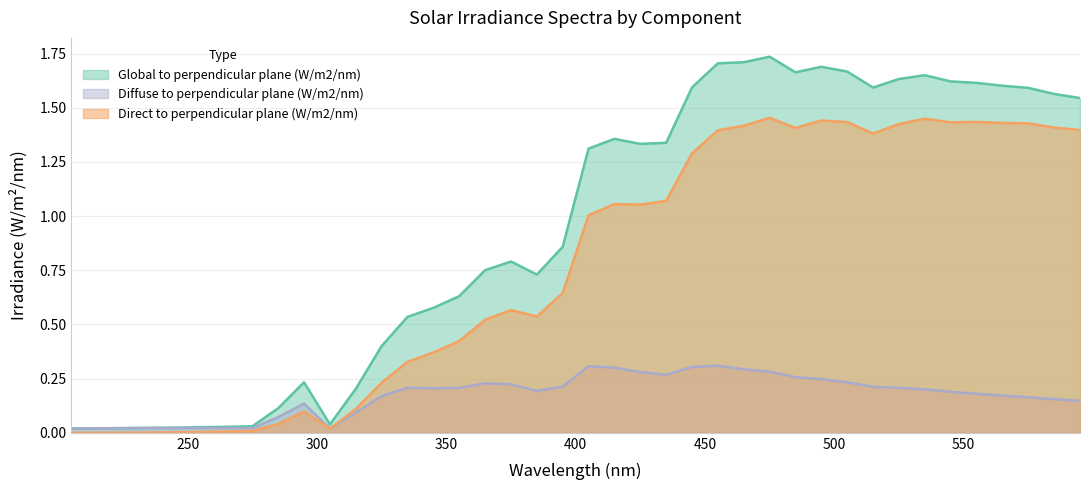

True or false: Direct to perpendicular plane (W/m2/nm) has more than 0 points higher than both neighbors.

True